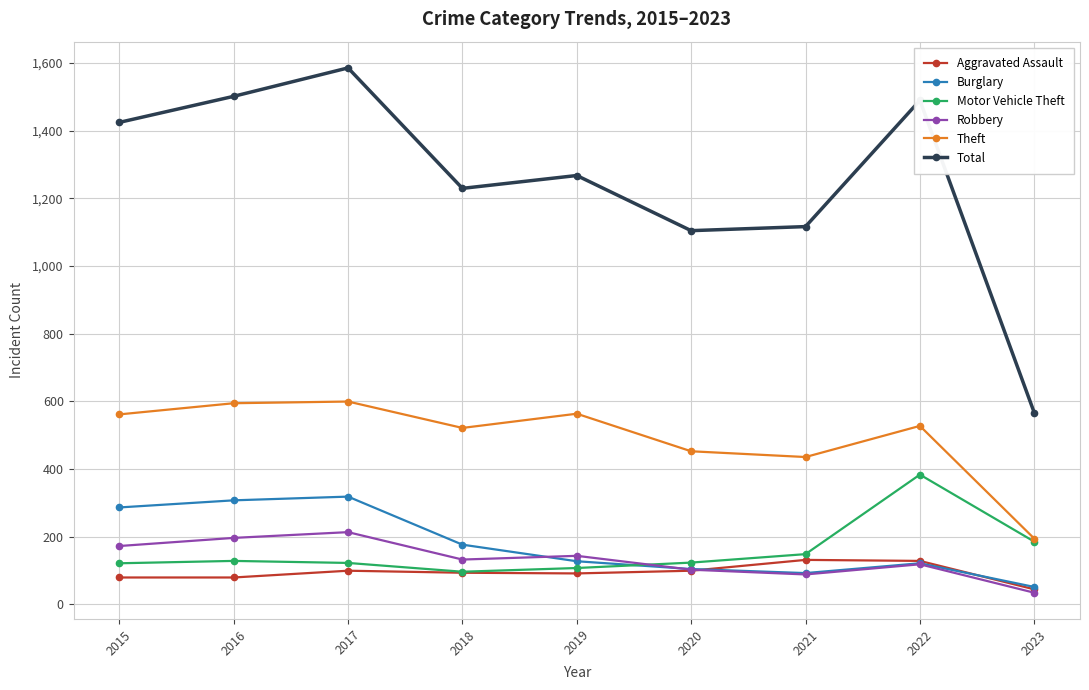

What is the sum of the Theft values at 2020 and 2015?

1013